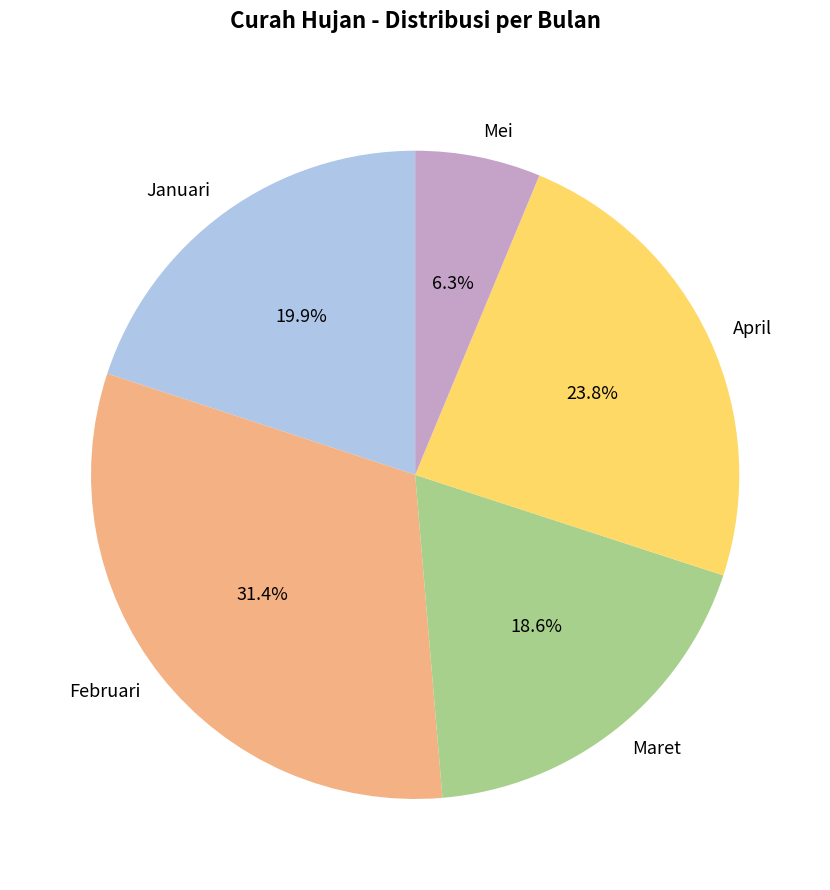

What portion of the pie excludes Mei?

93.7%